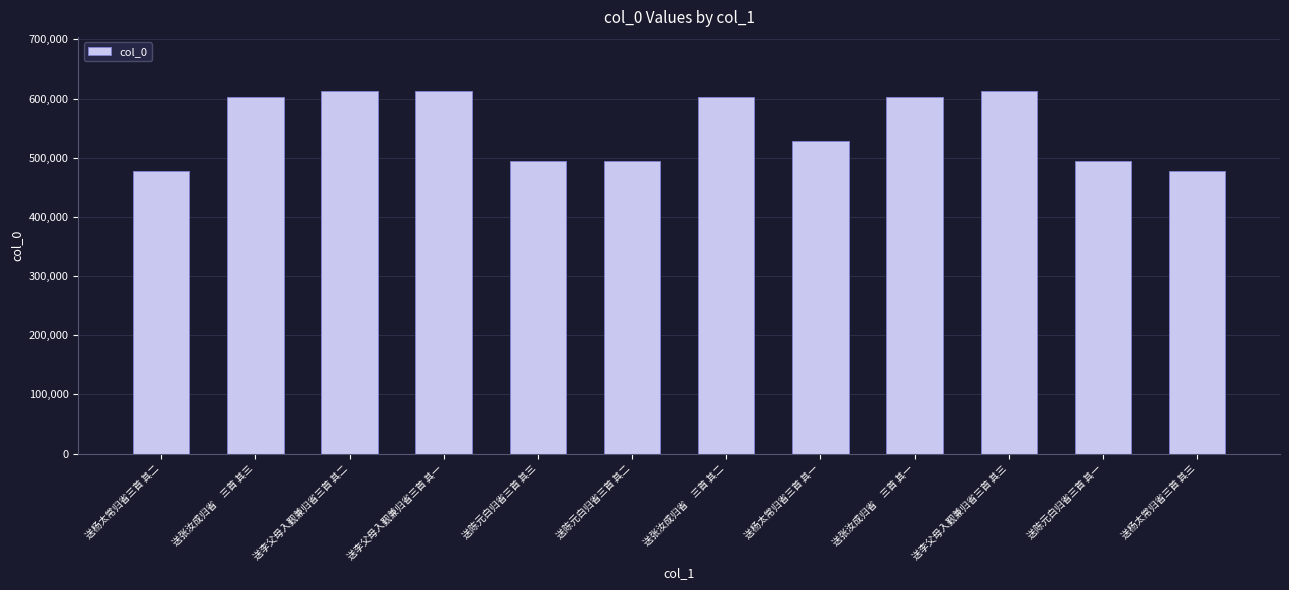

Is it true that the value at 送杨太常归省三首 其一 is 889929?

False